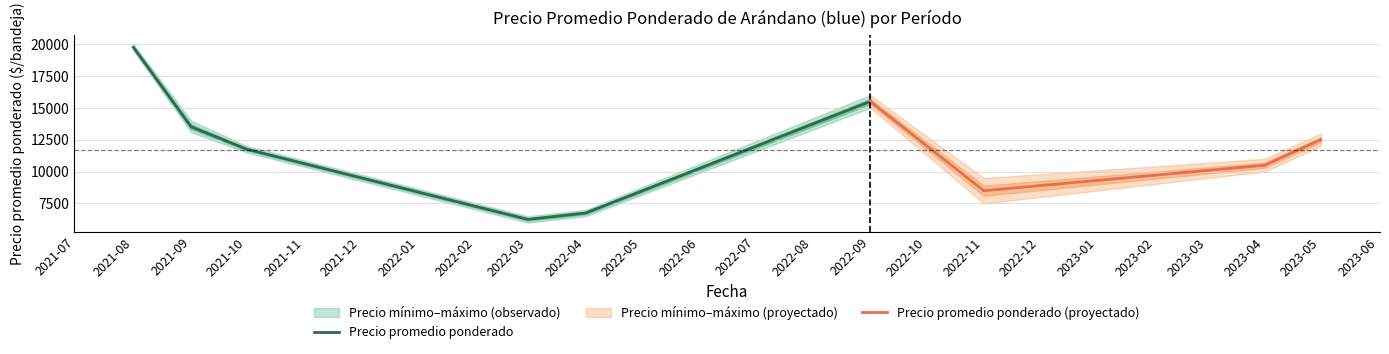

Where is Precio promedio ponderado nearest to the value 13000?

2021-09